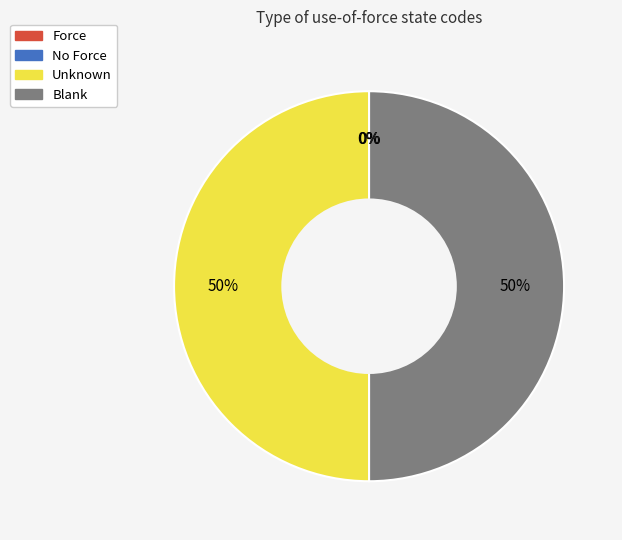

To the nearest percent, what is the difference between the largest and smallest slice percentages?

50%